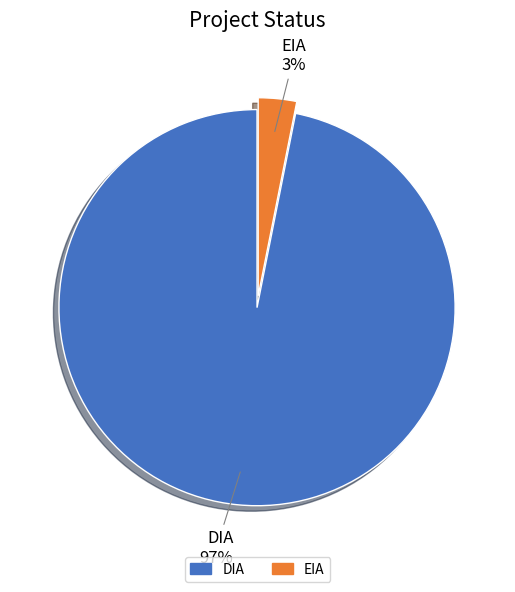

What is the majority slice?

DIA